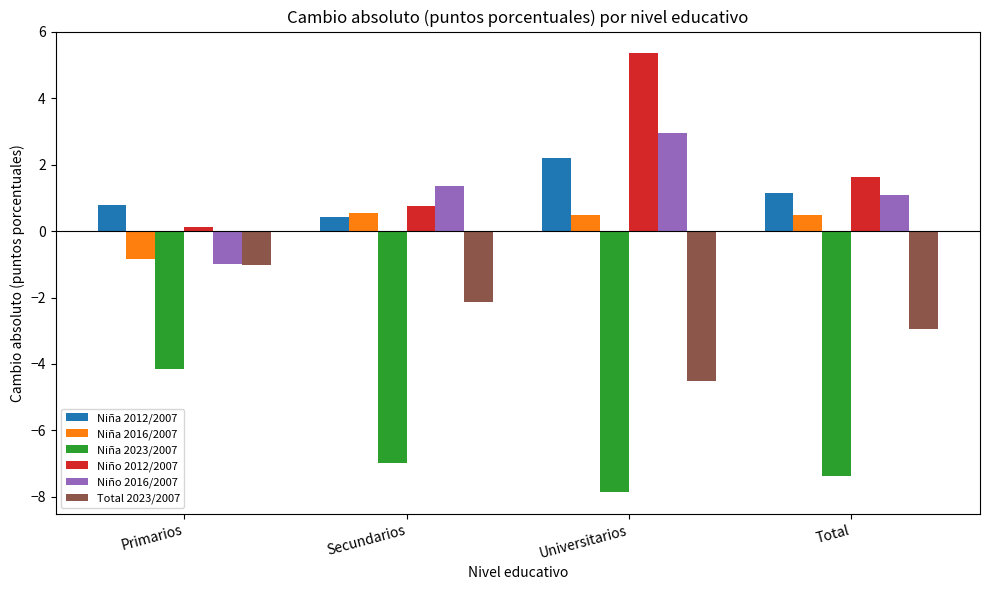

What are all the series names shown in the legend?

Niña 2012/2007, Niña 2016/2007, Niña 2023/2007, Niño 2012/2007, Niño 2016/2007, Total 2023/2007